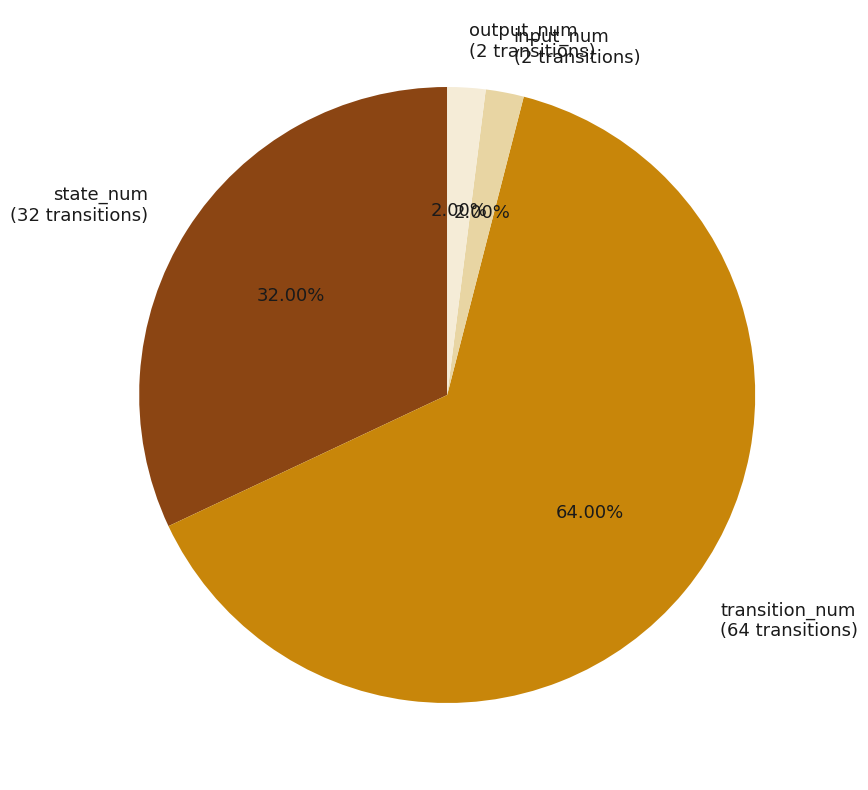

How much of the chart is everything except output_num?

98.0%